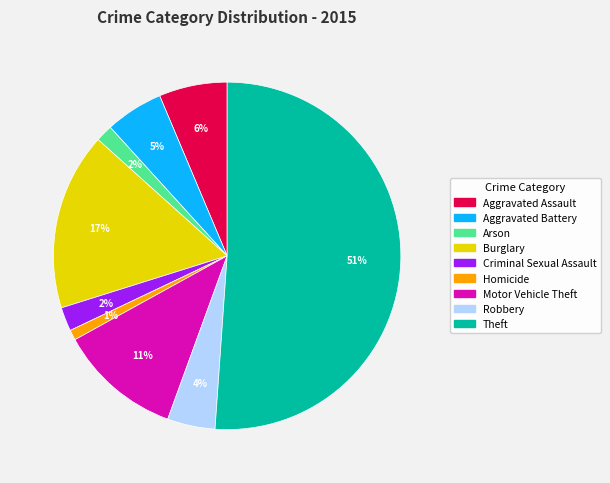

Approximately how many times larger is the value at Criminal Sexual Assault compared to Aggravated Battery?

0.4